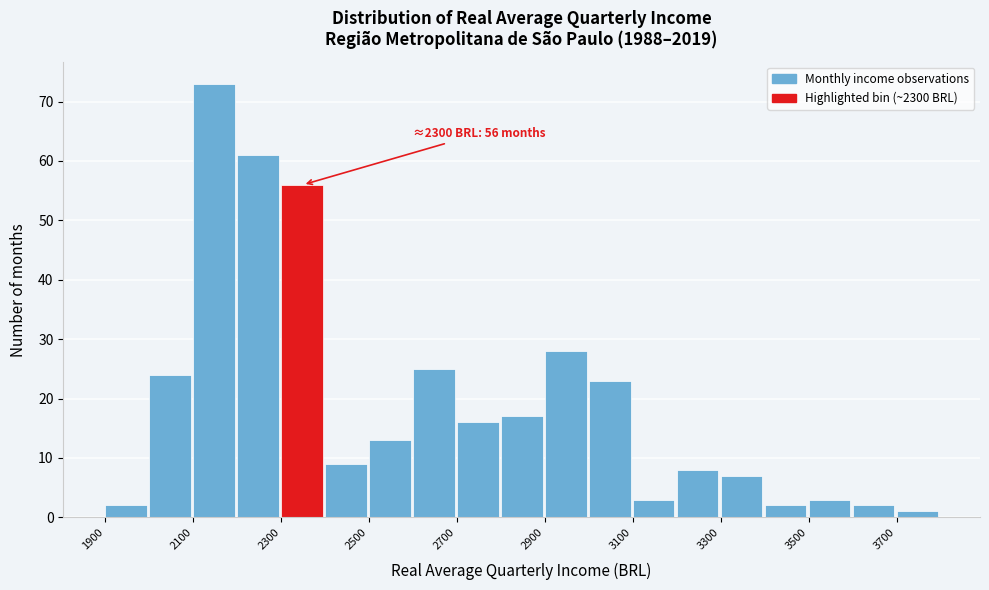

Which range on the x-axis has the tallest bar?

2100 to 2200